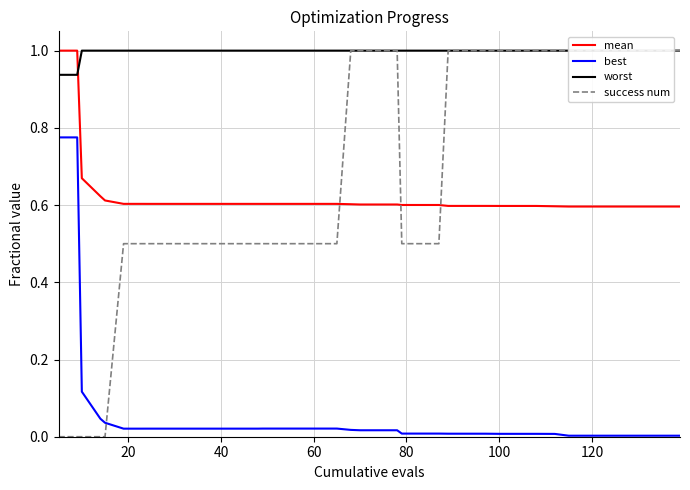

How many series are shown in this chart?

4